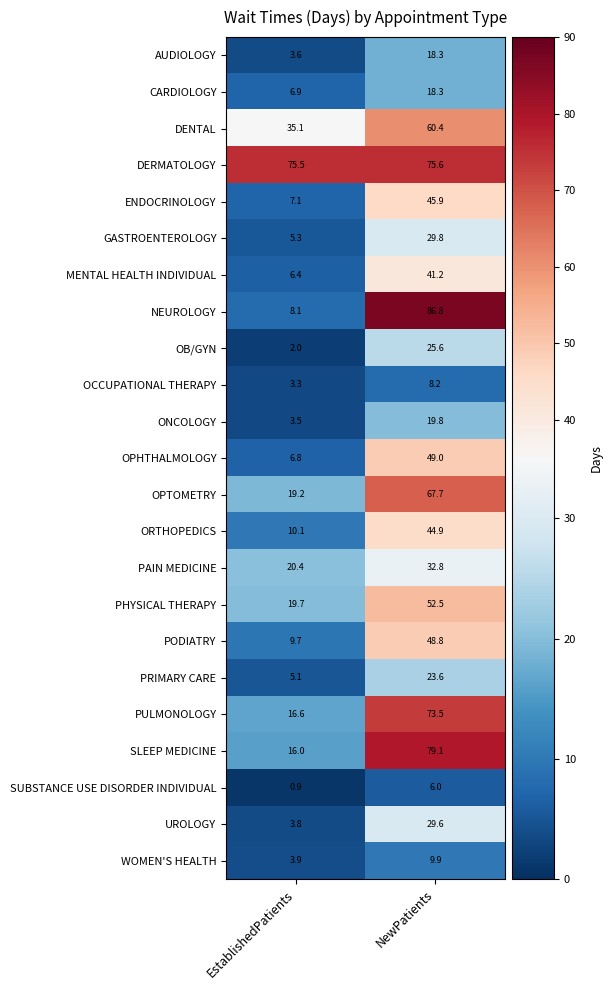

What is the difference between the maximum and minimum values in the WOMEN'S HEALTH series?

6.0